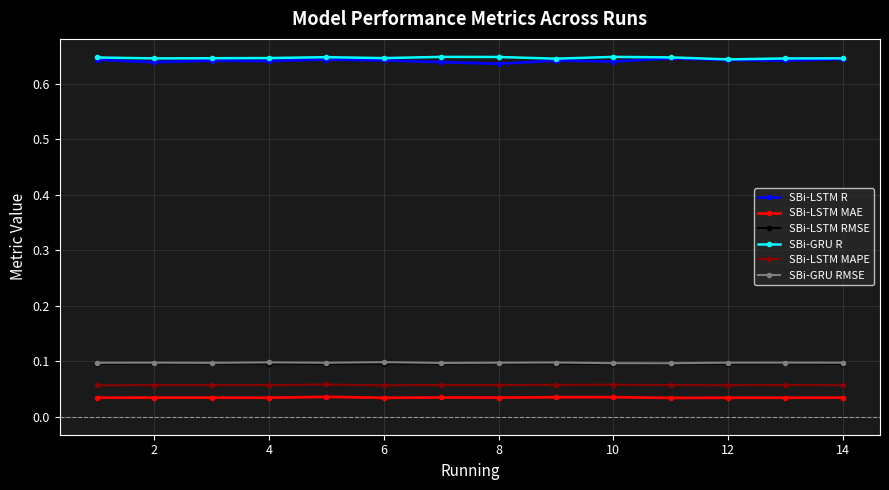

True or false: SBi-LSTM MAE and SBi-GRU R cross at least once.

False